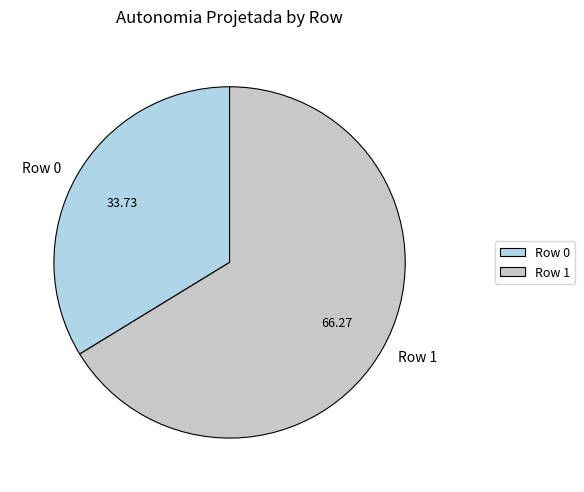

Rank the categories by value from lowest to highest.

Row 0, Row 1